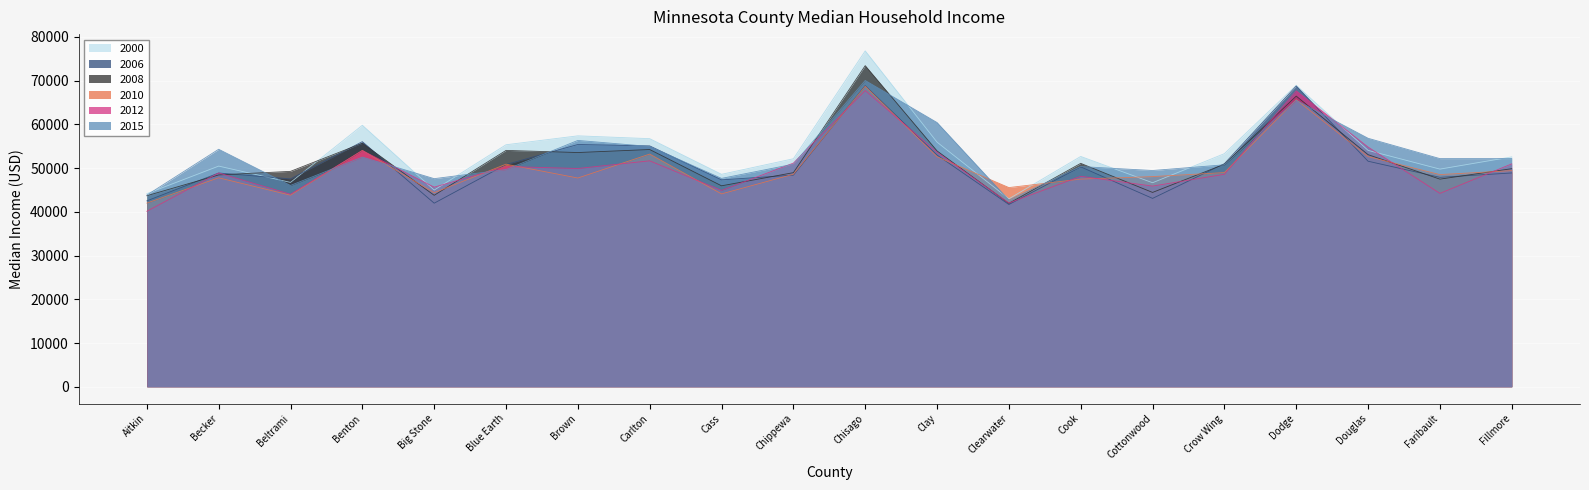

How many intersections are there between 2010 and 2006?

9